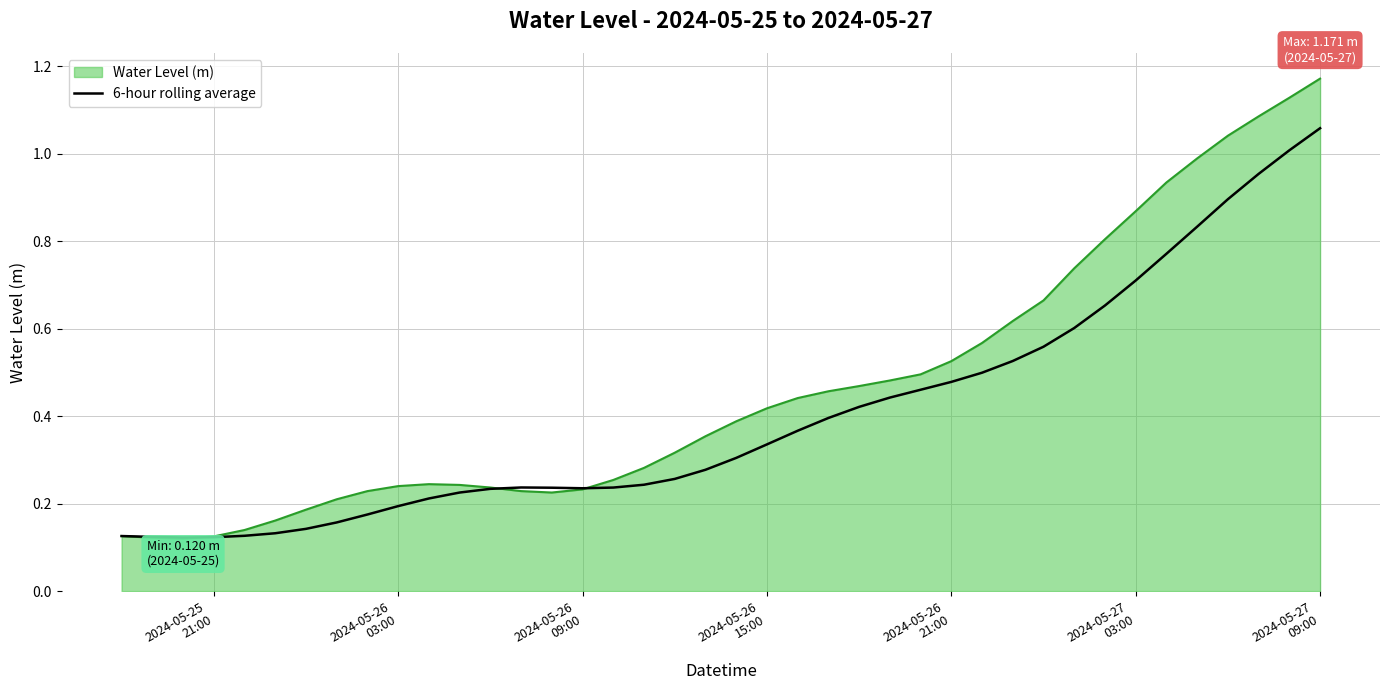

Which series has the largest range (max minus min)?

Water Level (m)